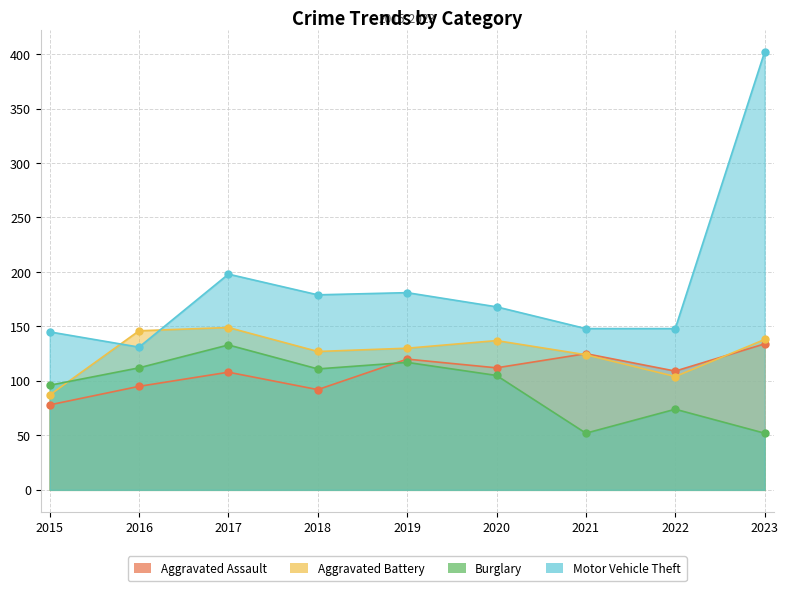

Which has a higher value, 2015 or 2021?

2021